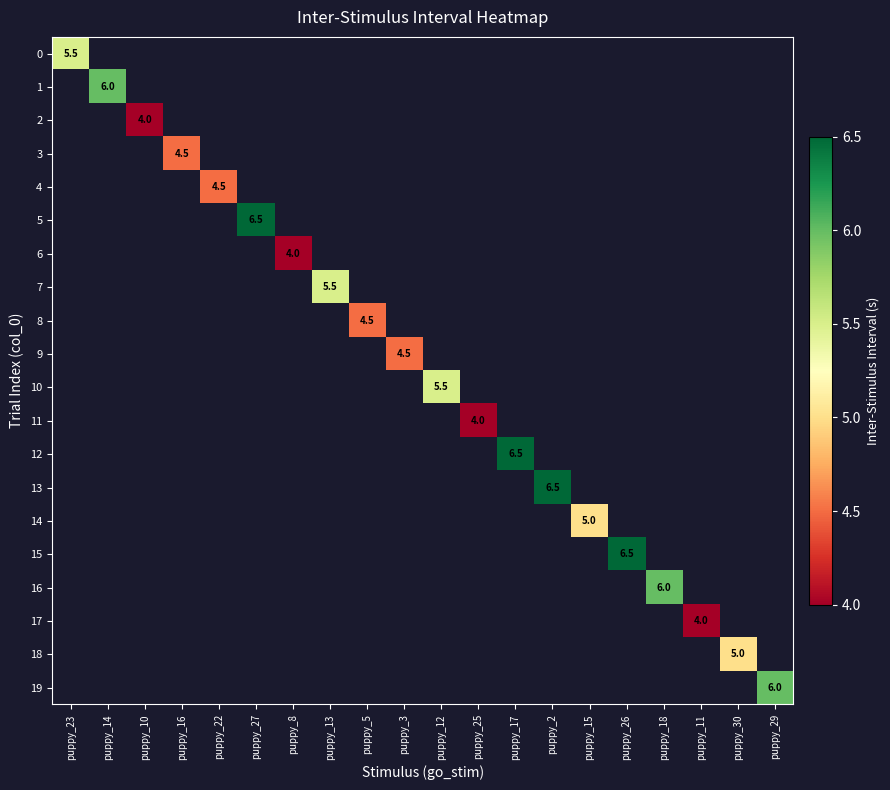

Is it true that 0 equals 3.4 at puppy_23?

False